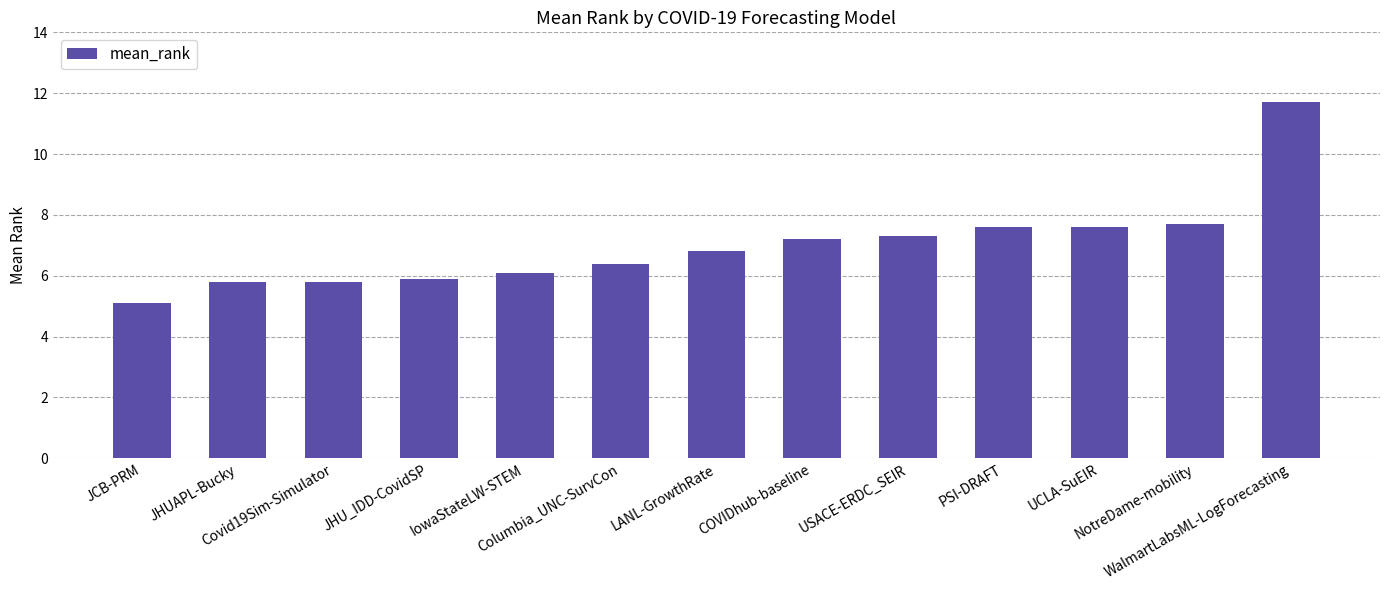

Is it true that the value at UCLA-SuEIR is 7.6?

True